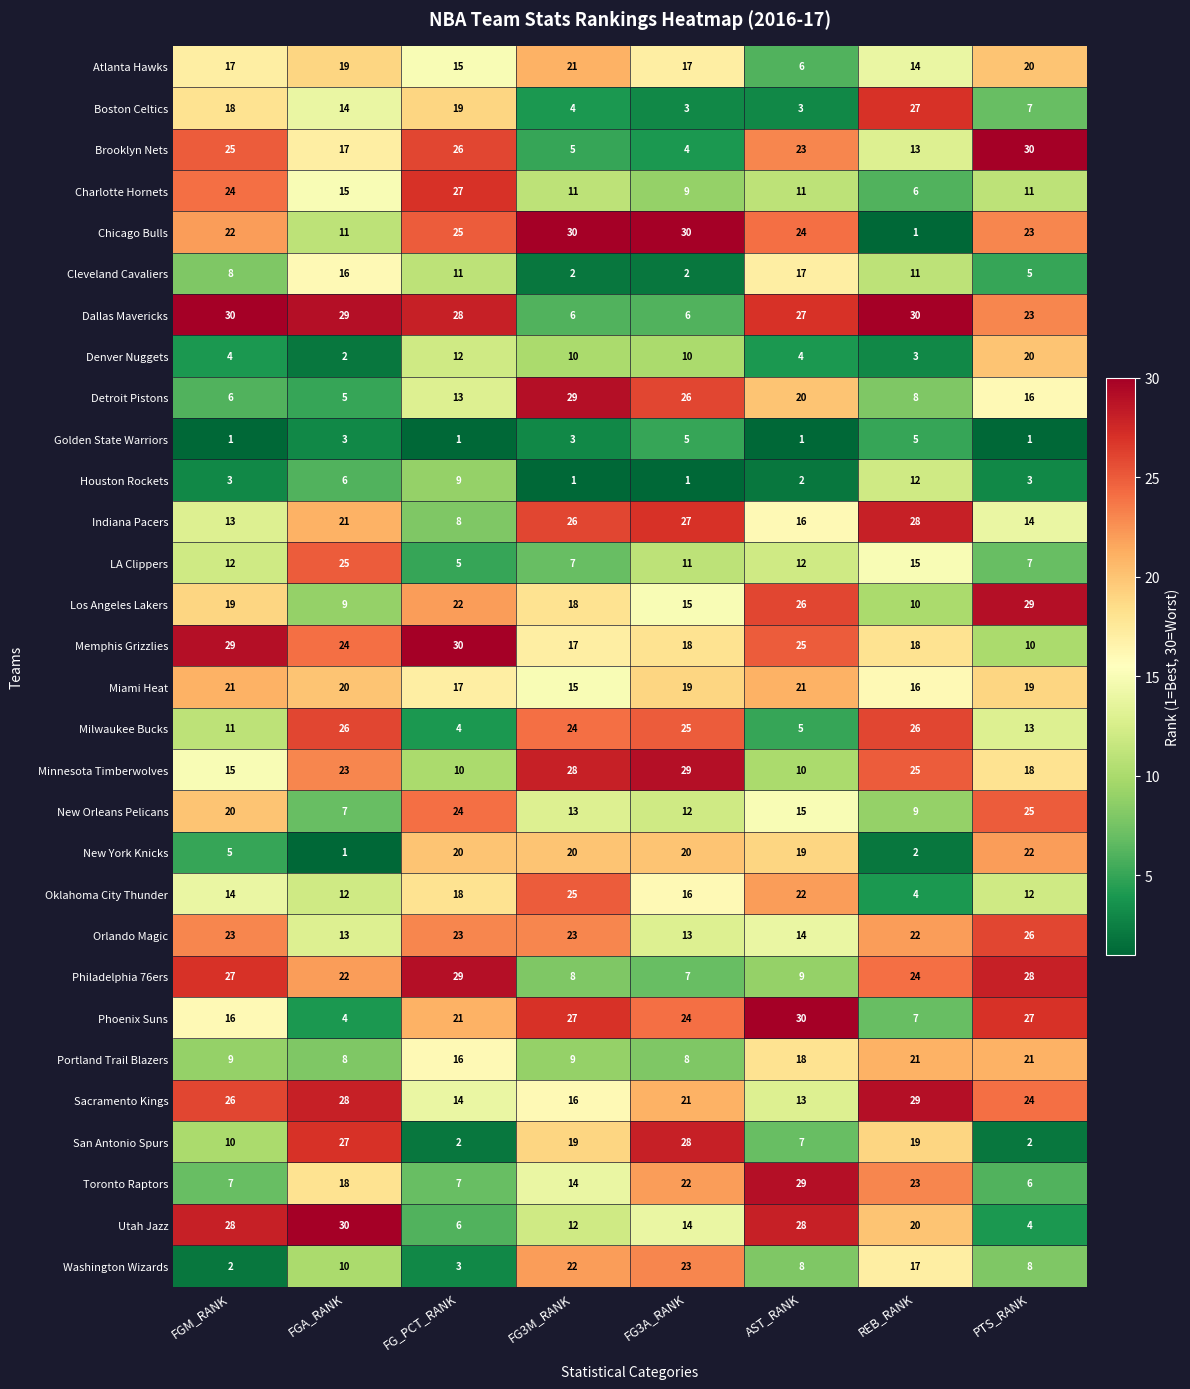

Which series has the widest spread of values?

Chicago Bulls